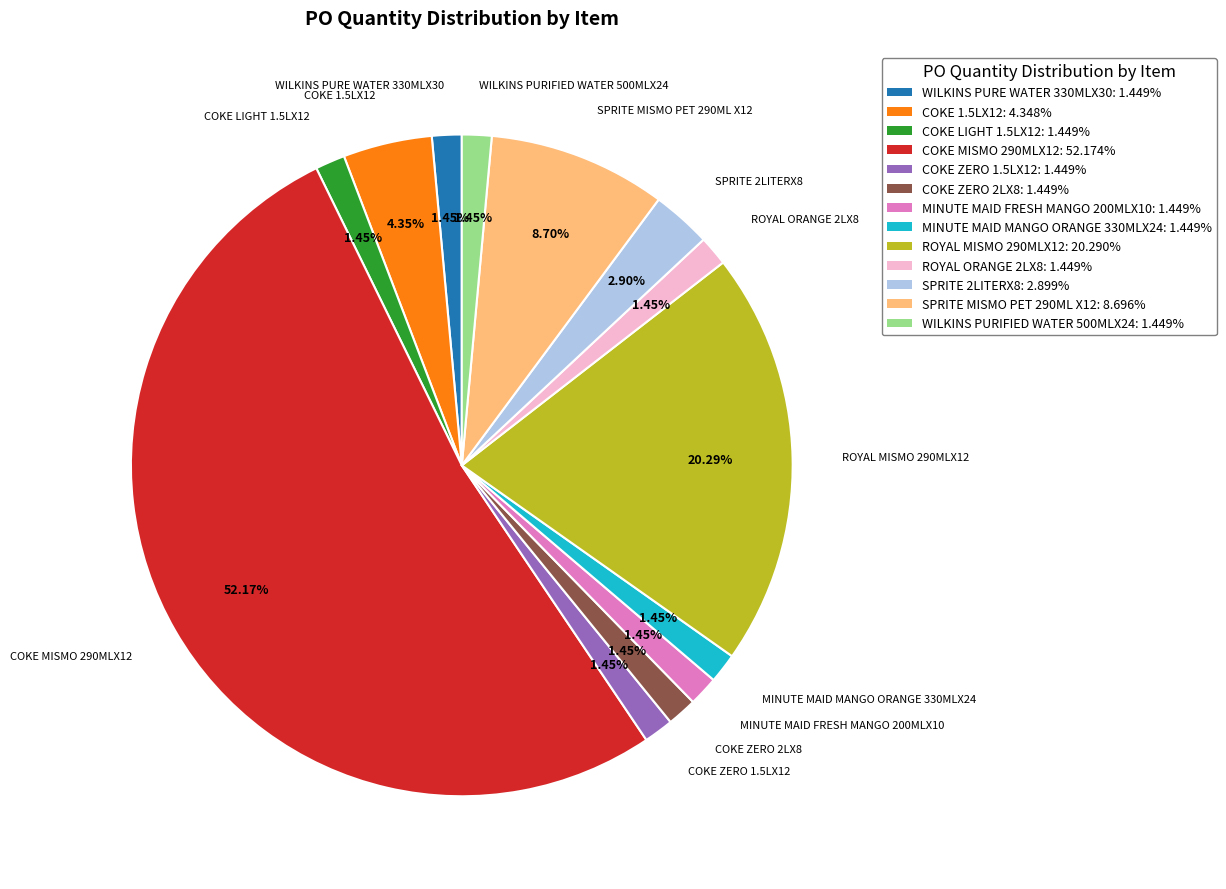

What percentage is NOT represented by MINUTE MAID MANGO ORANGE 330MLX24?

98.6%